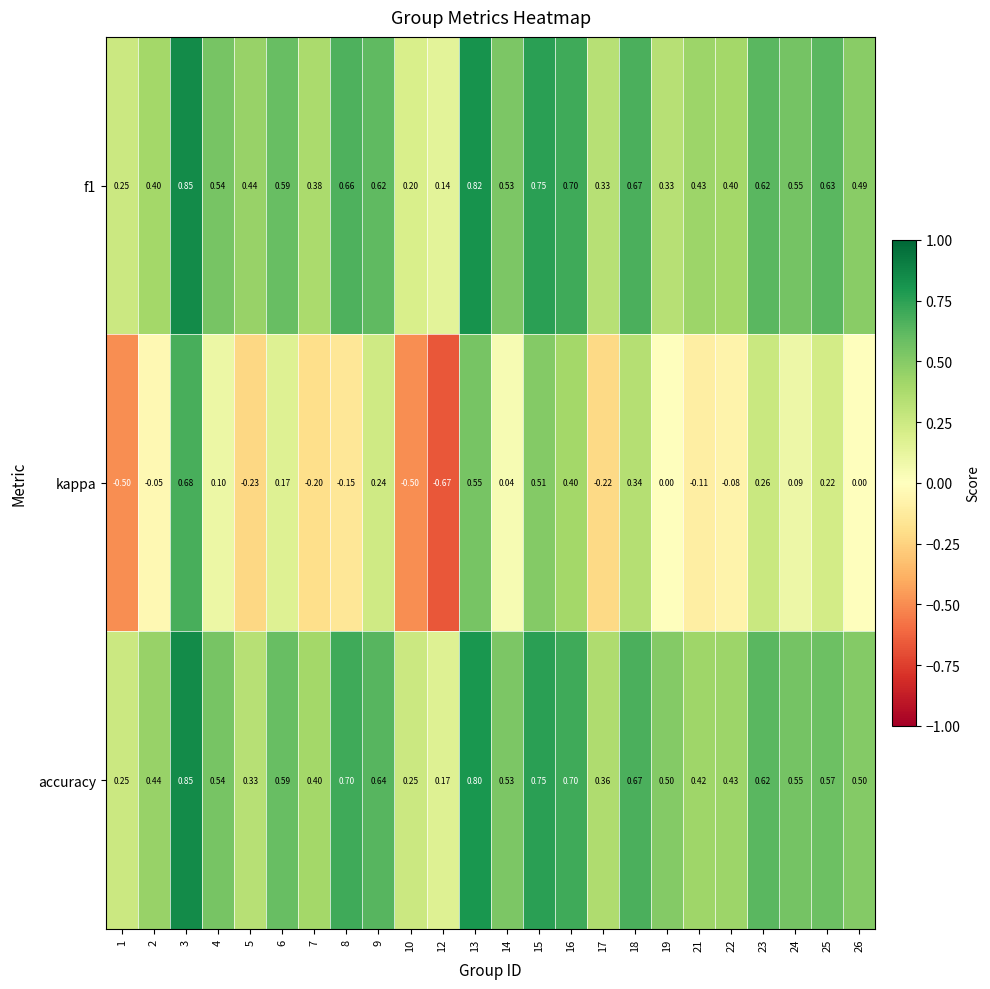

Count the number of categories in the chart.

24